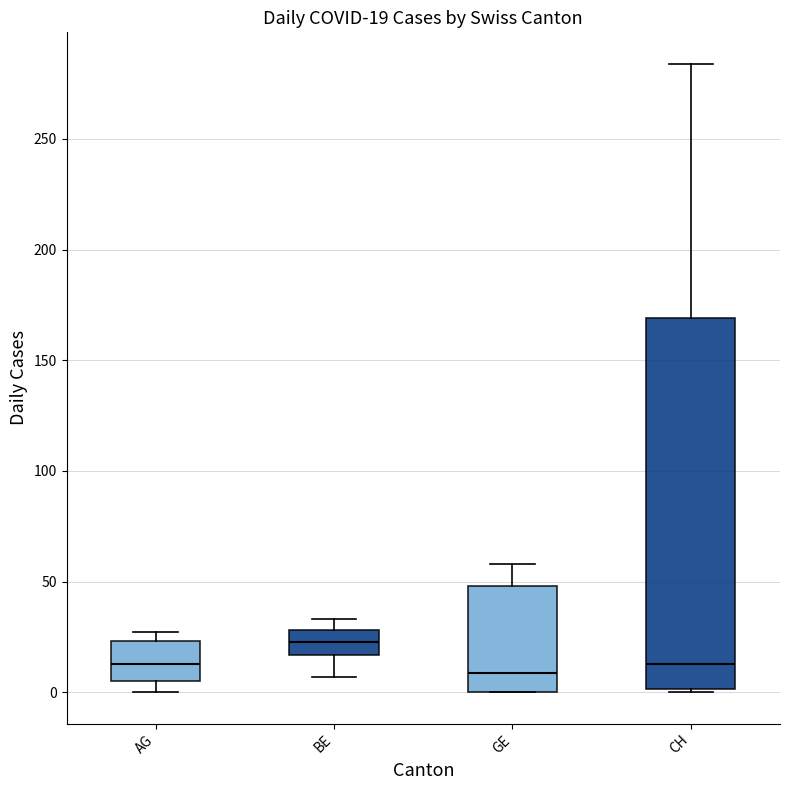

Which box is the tallest, from its lower edge to its upper edge?

CH